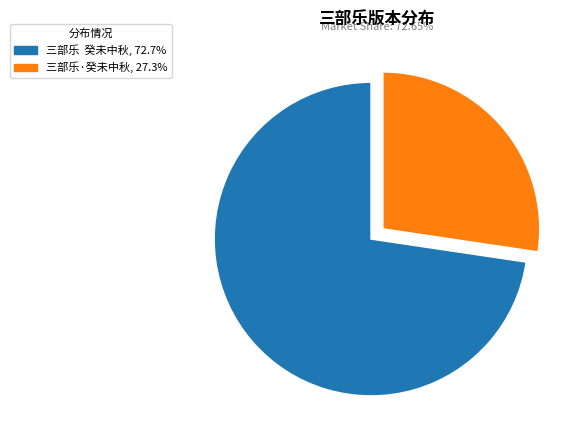

Which has a higher value, 三部乐 癸未中秋 or 三部乐·癸未中秋?

三部乐 癸未中秋